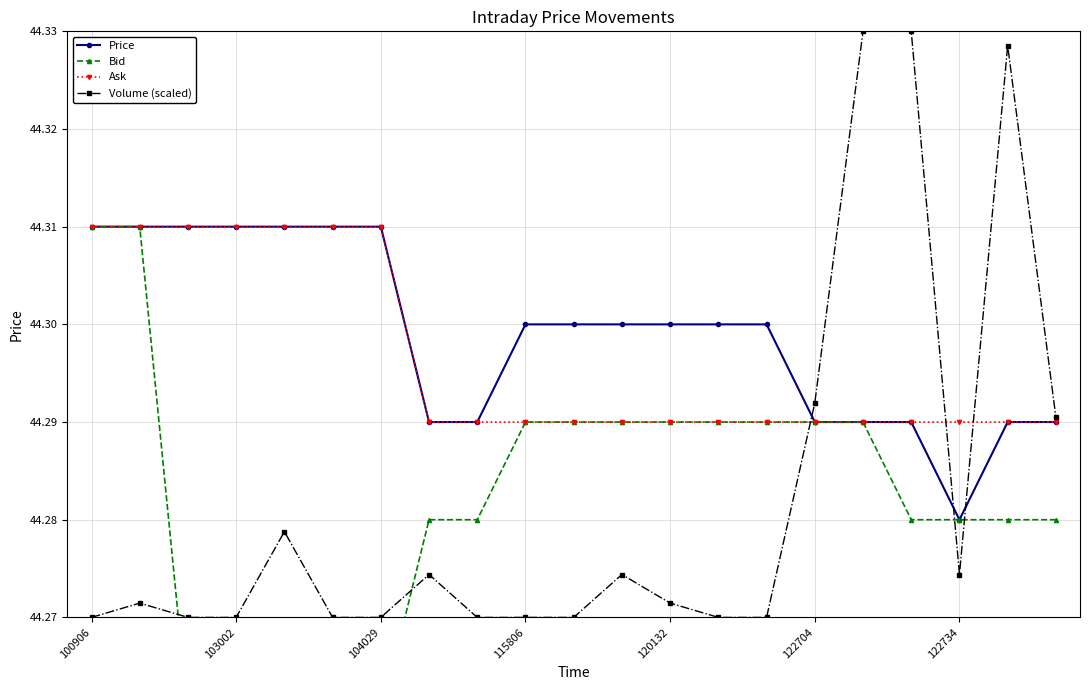

Which series ends up on top after the final intersection of Volume (scaled) and Bid?

Volume (scaled)